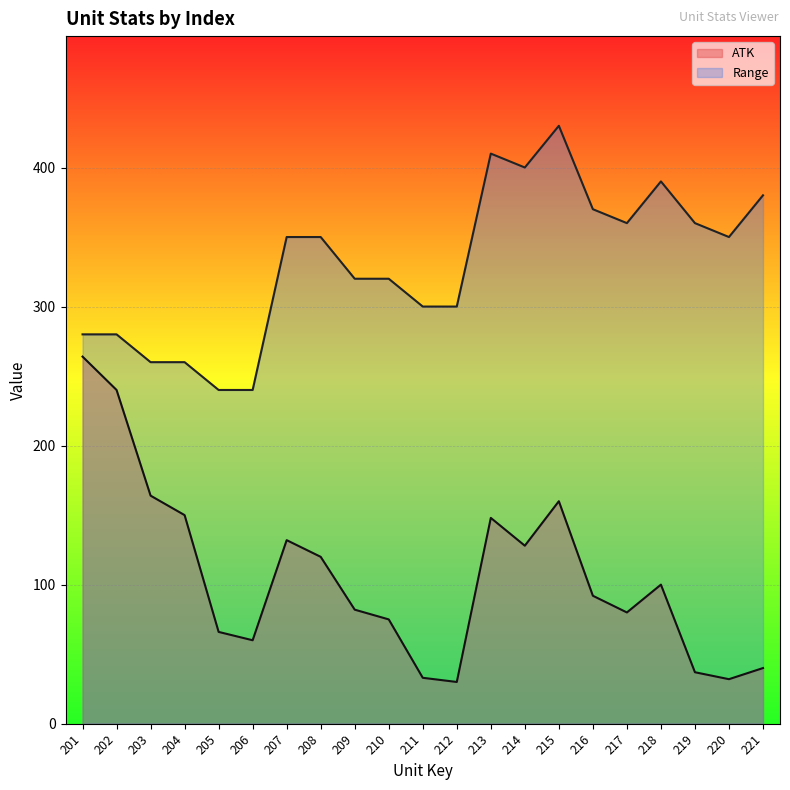

Is the value of Range at 206 greater than the value of ATK at 206?

Yes